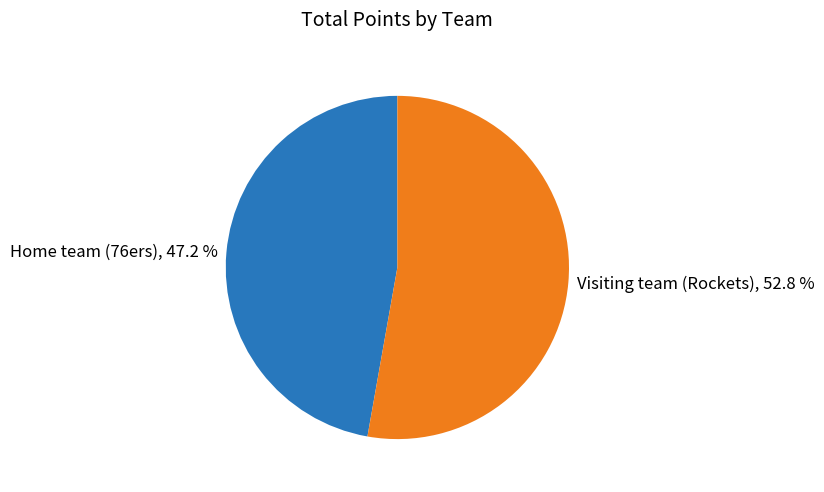

How many segments does this pie chart have?

2